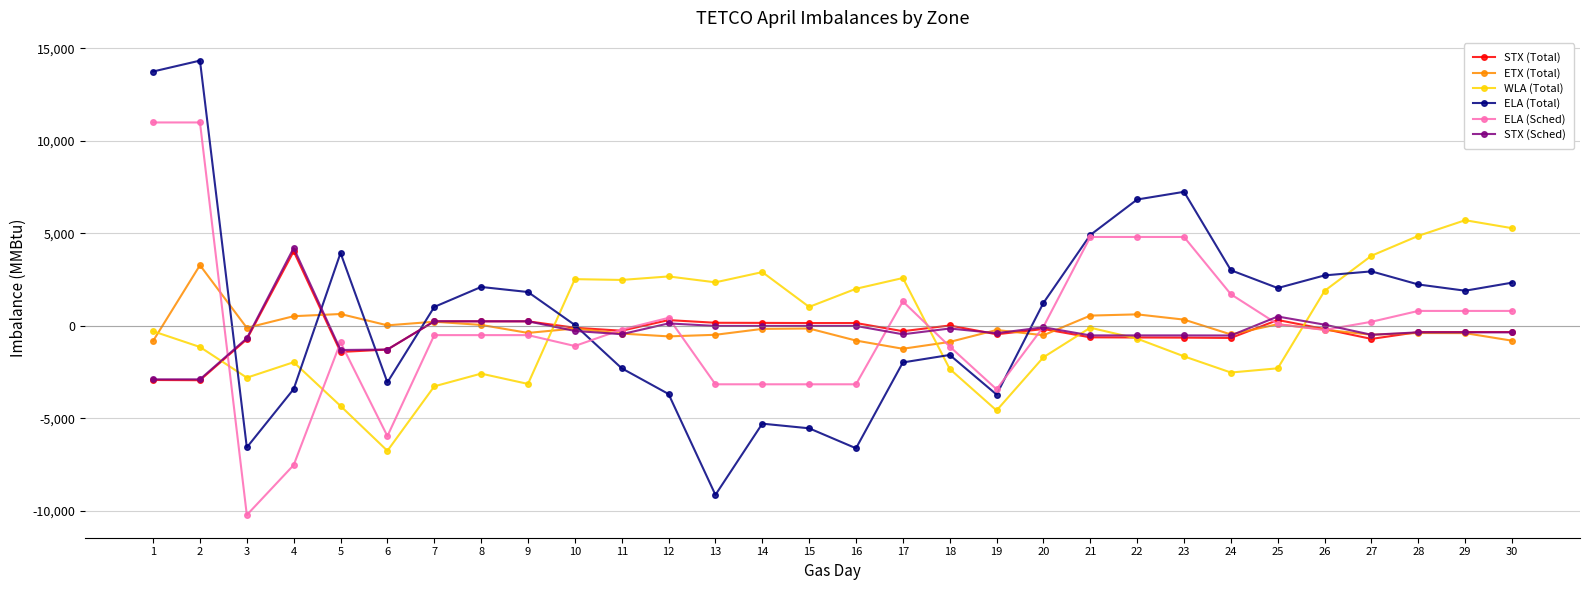

True or false: STX (Sched) has more than 1 interior local peaks.

True